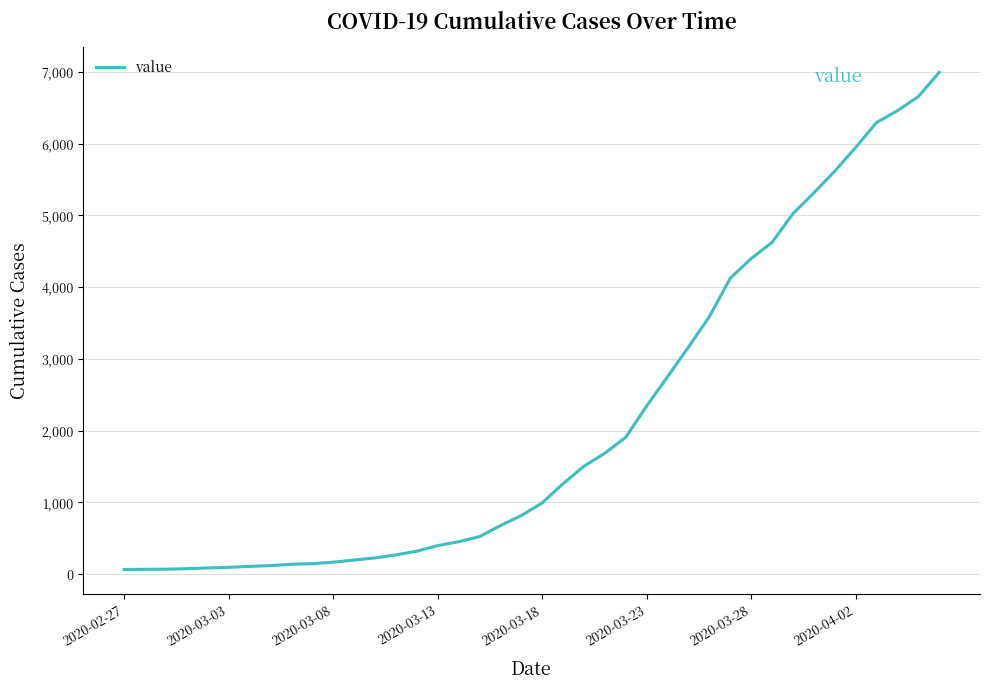

What is the difference between the maximum and minimum values?

6931